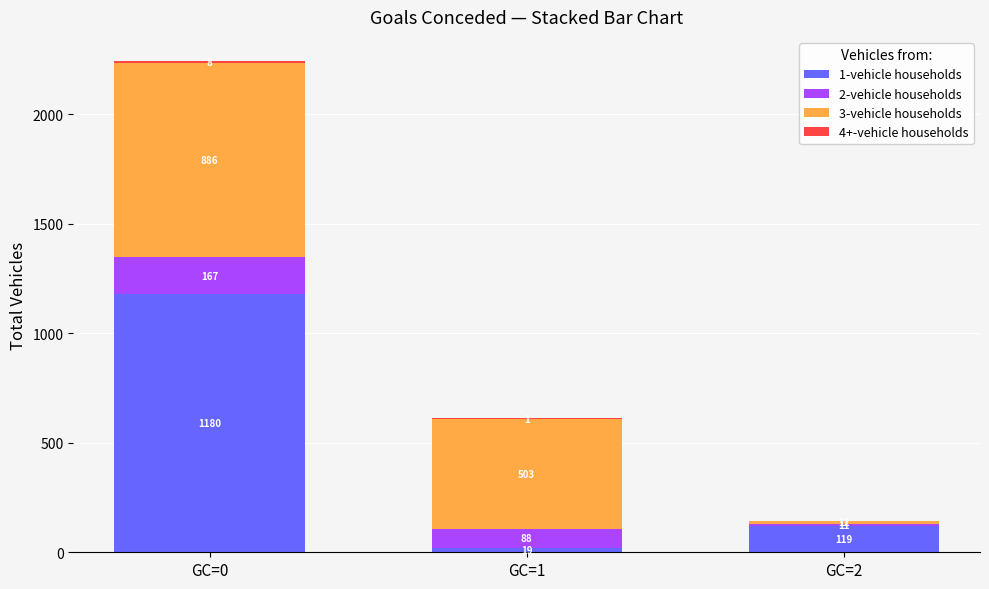

At which label does 1-vehicle households reach its peak?

GC=0